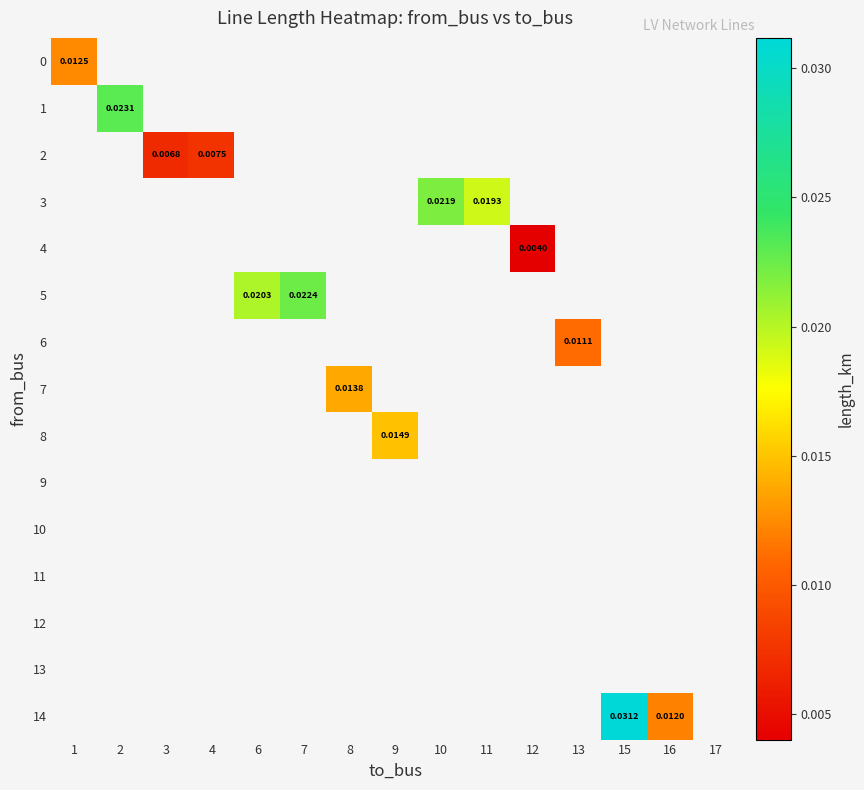

At how many categories does at least one series exceed 0?

14